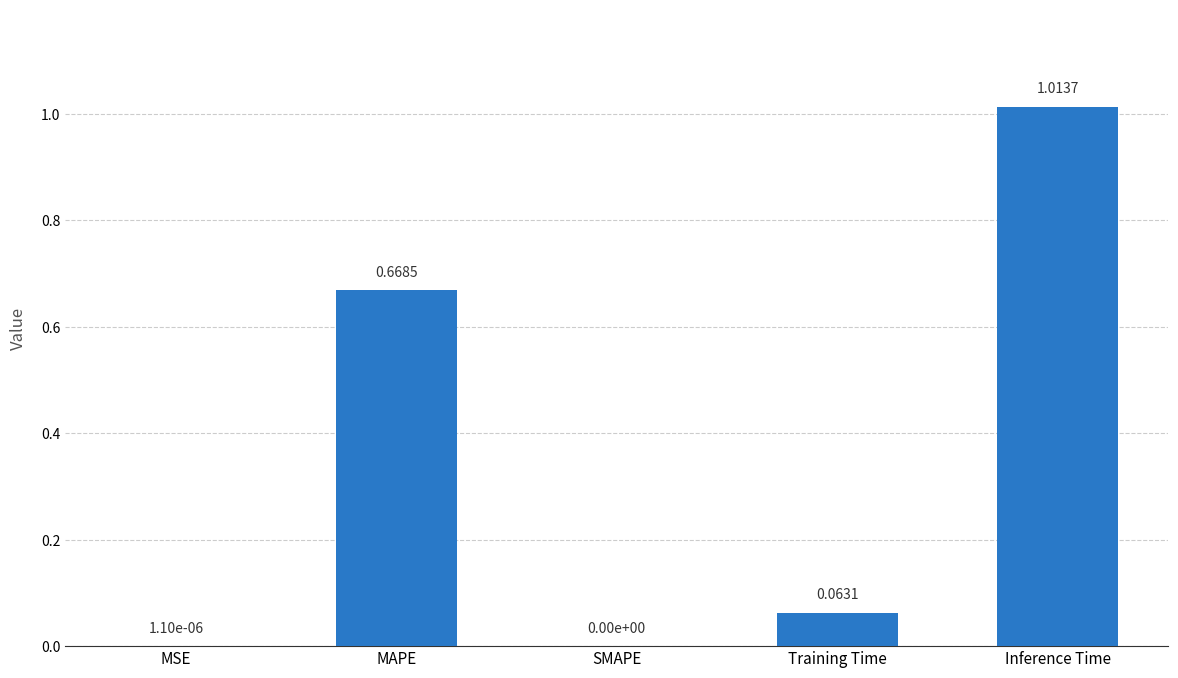

What is the change in value from Training Time to Inference Time?

+1.0